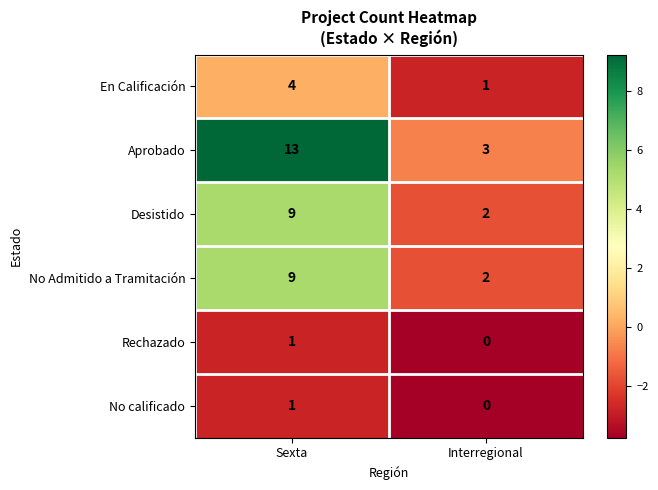

How many distinct data groups are displayed?

6